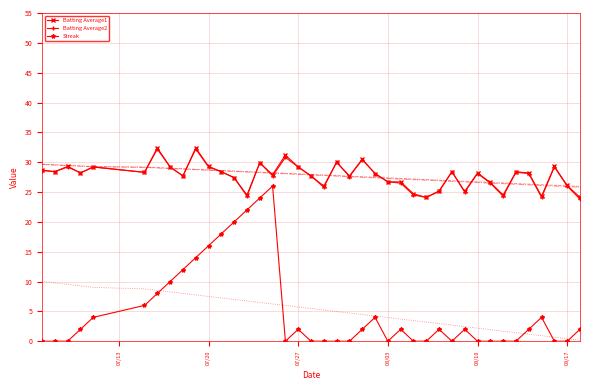

What is the lowest value of the Batting Average2 series?

23.8